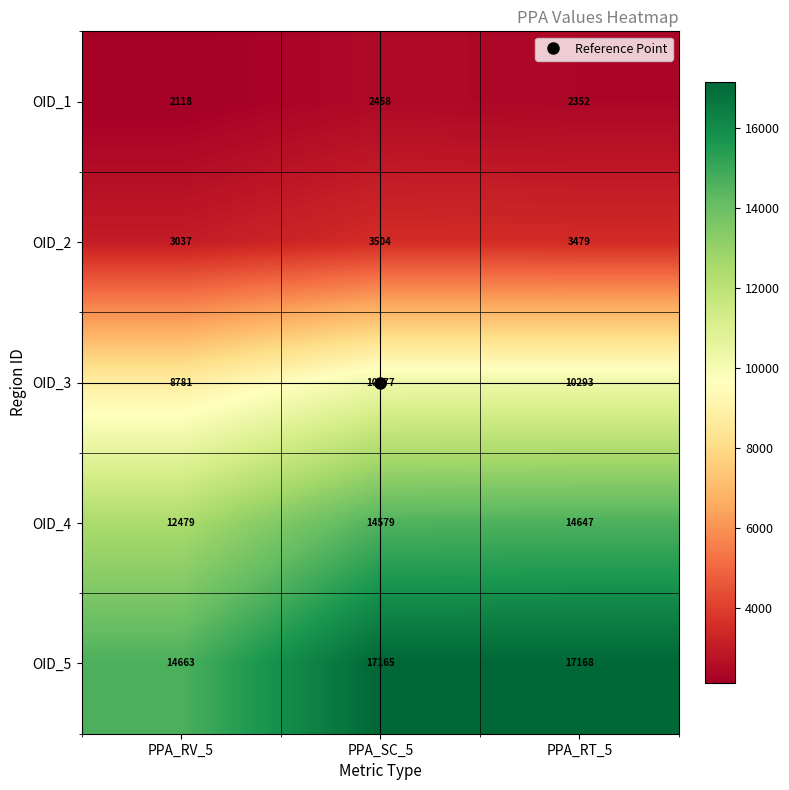

What is the approximate value of OID_5 at PPA_RV_5, to the nearest 10?

14660